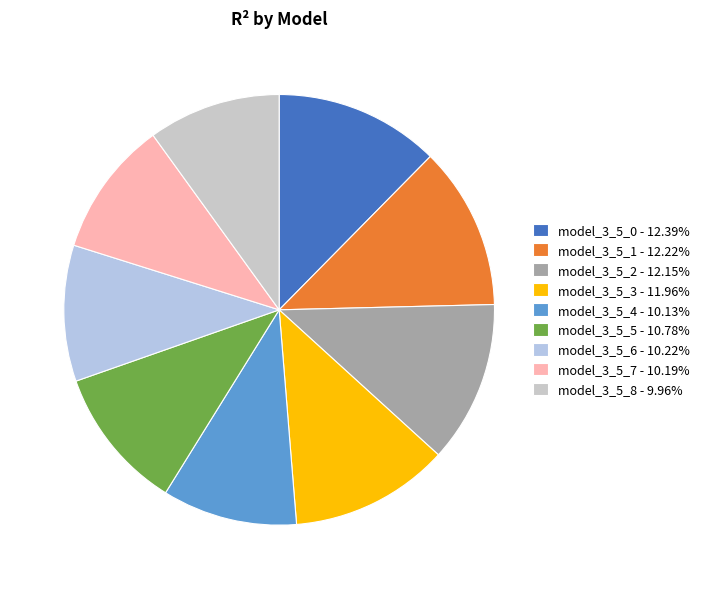

How many segments does this pie chart have?

9